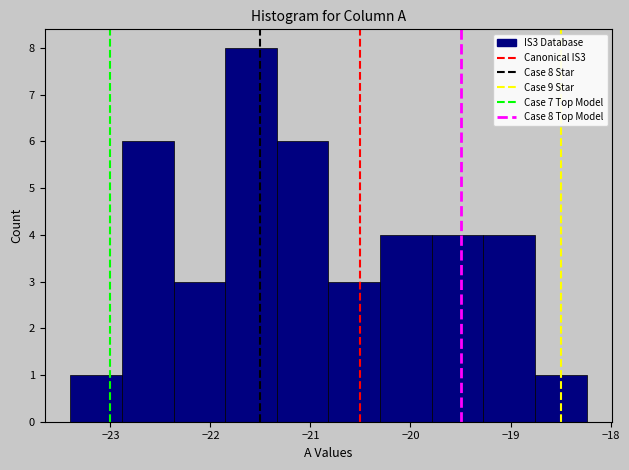

Which range on the x-axis has the tallest bar?

-21.9 to -21.3